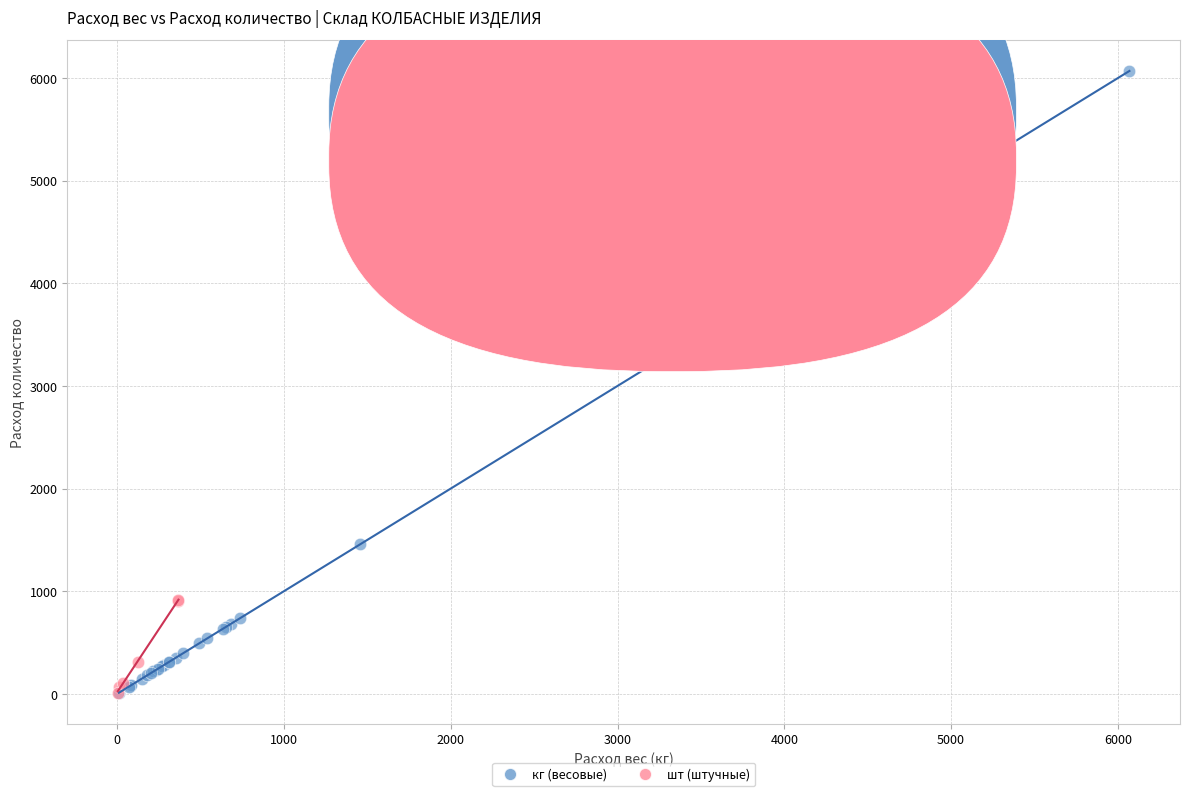

Which series has the widest spread of Y values?

кг (весовые)